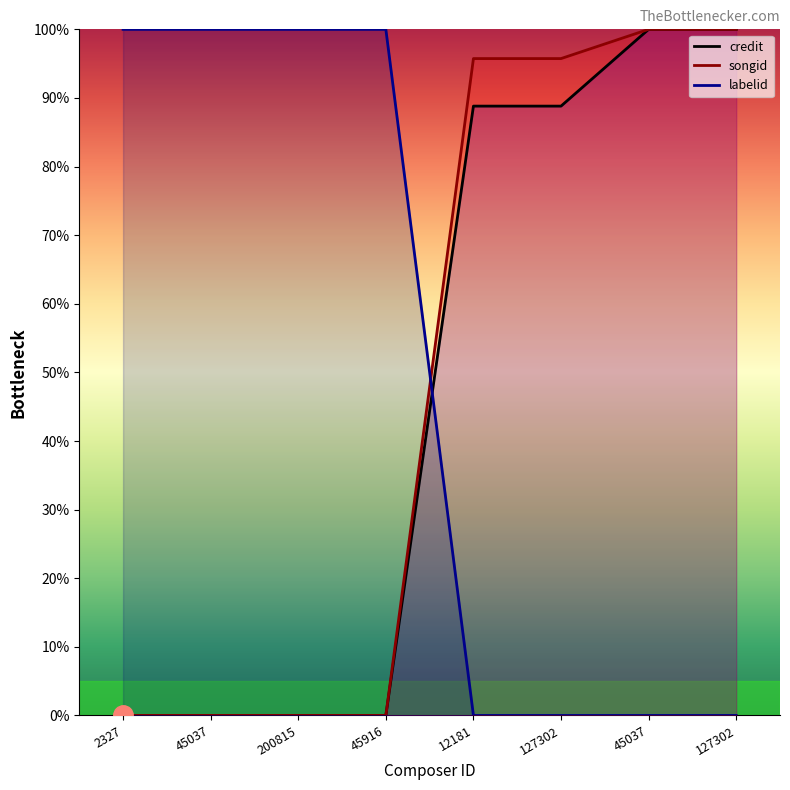

How many times do labelid and credit cross each other?

1